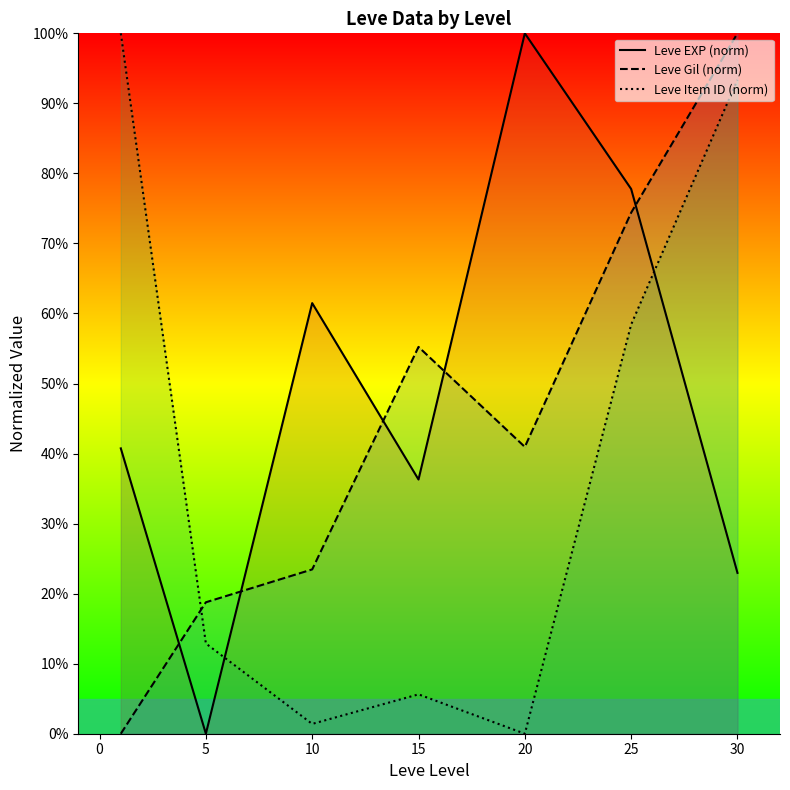

What are all the series names shown in the legend?

Leve EXP (norm), Leve Gil (norm), Leve Item ID (norm)